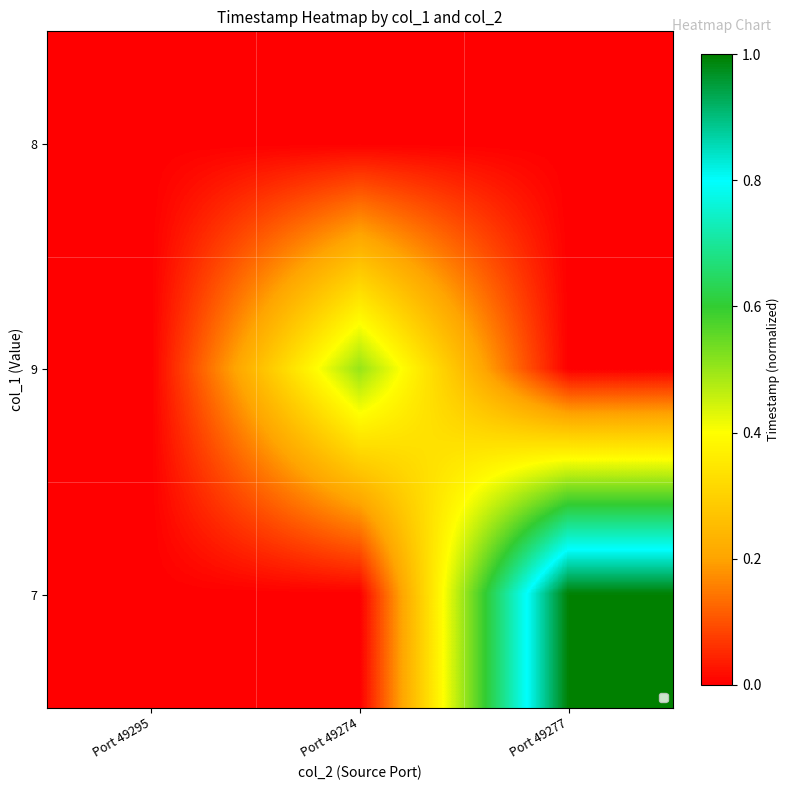

Is it true that 8 equals 0.0 at Port 49277?

True